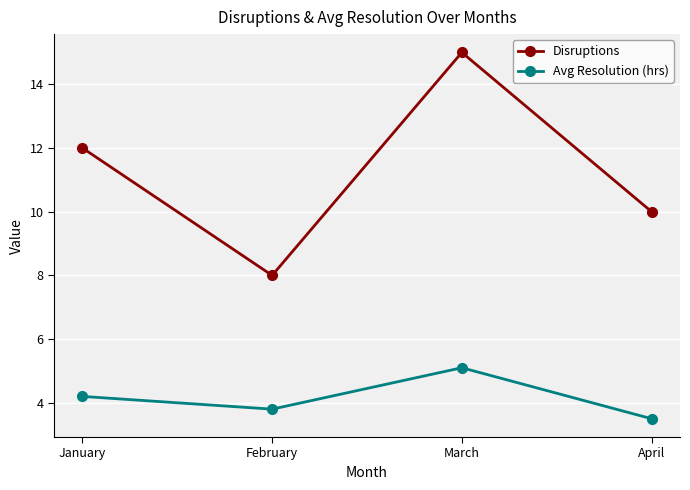

At which category does Avg Resolution (hrs) reach its first local valley?

February